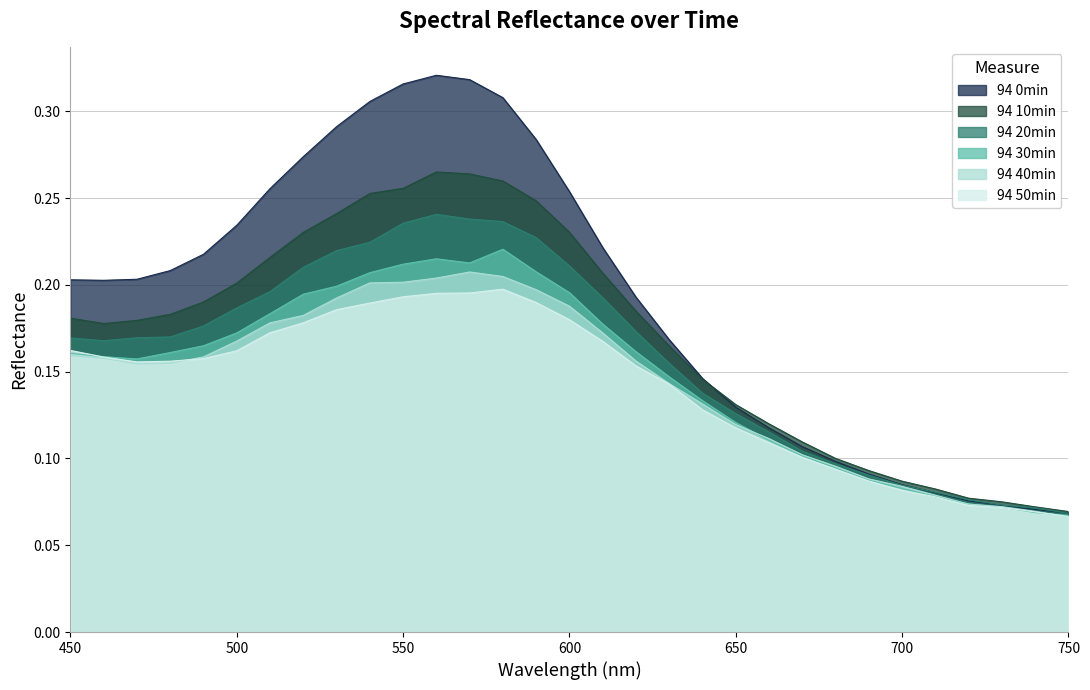

Reading left to right, extract all data points from this chart.

94 0min: 450=0.2	460=0.2	470=0.2	480=0.2	490=0.2	500=0.2	510=0.3	520=0.3	530=0.3	540=0.3	550=0.3	560=0.3	570=0.3	580=0.3	590=0.3	600=0.3	610=0.2	620=0.2	630=0.2	640=0.1	650=0.1	660=0.1	670=0.1	680=0.1	690=0.1	700=0.1	710=0.1	720=0.1	730=0.1	740=0.1	750=0.1
94 10min: 450=0.2	460=0.2	470=0.2	480=0.2	490=0.2	500=0.2	510=0.2	520=0.2	530=0.2	540=0.3	550=0.3	560=0.3	570=0.3	580=0.3	590=0.2	600=0.2	610=0.2	620=0.2	630=0.2	640=0.1	650=0.1	660=0.1	670=0.1	680=0.1	690=0.1	700=0.1	710=0.1	720=0.1	730=0.1	740=0.1	750=0.1
94 20min: 450=0.2	460=0.2	470=0.2	480=0.2	490=0.2	500=0.2	510=0.2	520=0.2	530=0.2	540=0.2	550=0.2	560=0.2	570=0.2	580=0.2	590=0.2	600=0.2	610=0.2	620=0.2	630=0.2	640=0.1	650=0.1	660=0.1	670=0.1	680=0.1	690=0.1	700=0.1	710=0.1	720=0.1	730=0.1	740=0.1	750=0.1
94 30min: 450=0.2	460=0.2	470=0.2	480=0.2	490=0.2	500=0.2	510=0.2	520=0.2	530=0.2	540=0.2	550=0.2	560=0.2	570=0.2	580=0.2	590=0.2	600=0.2	610=0.2	620=0.2	630=0.1	640=0.1	650=0.1	660=0.1	670=0.1	680=0.1	690=0.1	700=0.1	710=0.1	720=0.1	730=0.1	740=0.1	750=0.1
94 40min: 450=0.2	460=0.2	470=0.2	480=0.2	490=0.2	500=0.2	510=0.2	520=0.2	530=0.2	540=0.2	550=0.2	560=0.2	570=0.2	580=0.2	590=0.2	600=0.2	610=0.2	620=0.2	630=0.1	640=0.1	650=0.1	660=0.1	670=0.1	680=0.1	690=0.1	700=0.1	710=0.1	720=0.1	730=0.1	740=0.1	750=0.1
94 50min: 450=0.2	460=0.2	470=0.2	480=0.2	490=0.2	500=0.2	510=0.2	520=0.2	530=0.2	540=0.2	550=0.2	560=0.2	570=0.2	580=0.2	590=0.2	600=0.2	610=0.2	620=0.2	630=0.1	640=0.1	650=0.1	660=0.1	670=0.1	680=0.1	690=0.1	700=0.1	710=0.1	720=0.1	730=0.1	740=0.1	750=0.1